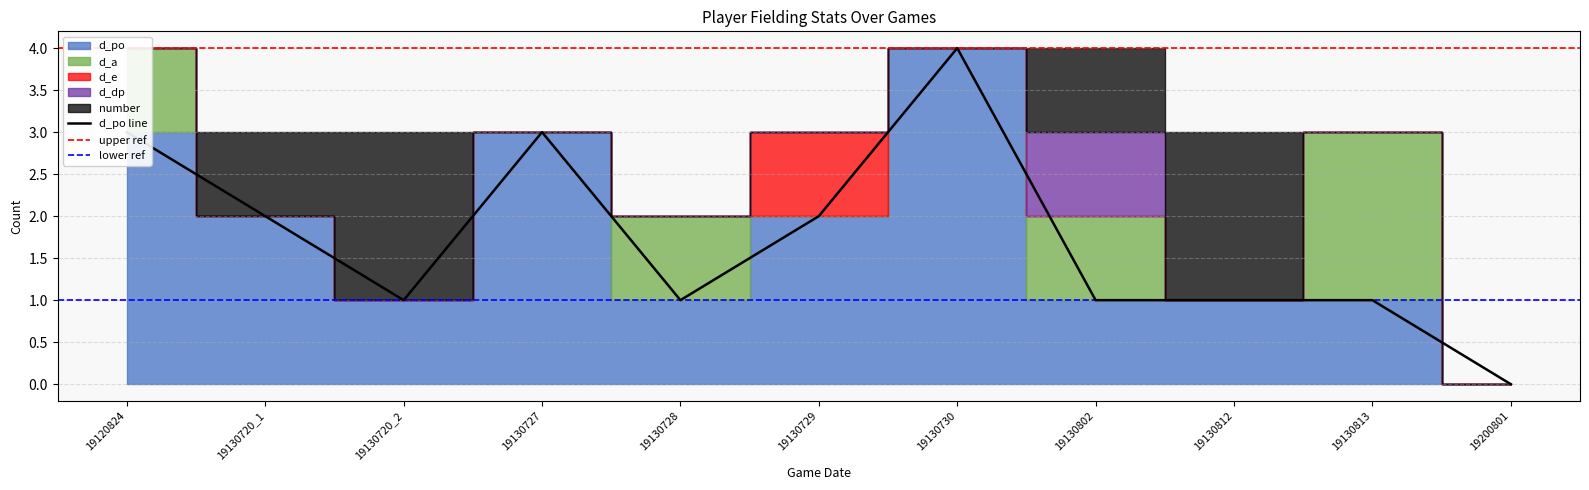

At how many categories does at least one series exceed 1?

8